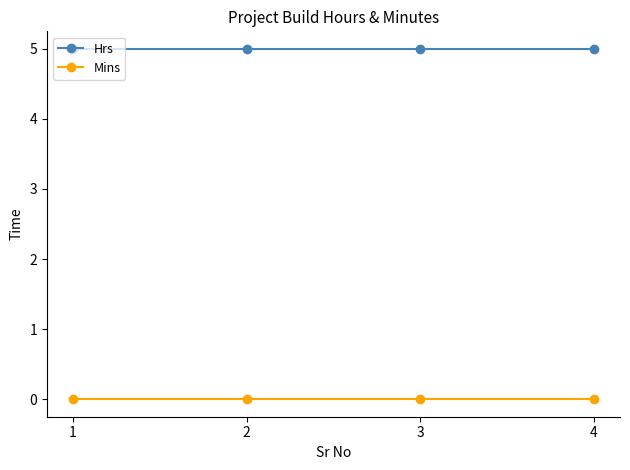

True or false: Mins has more than 1 points higher than both neighbors.

False